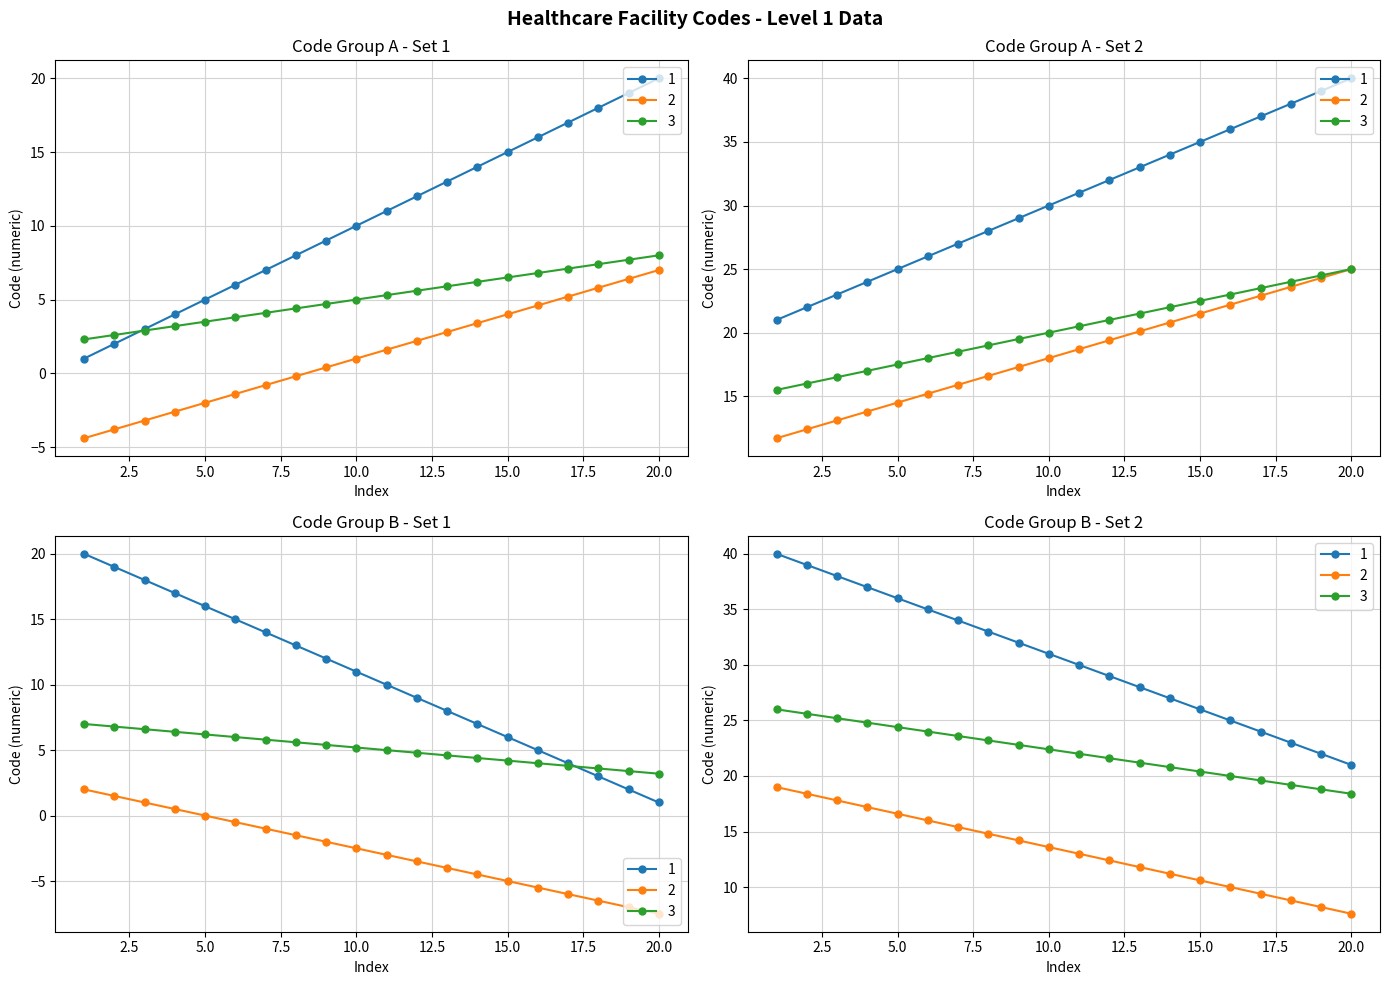

Between 9 and 18, which is larger?

18